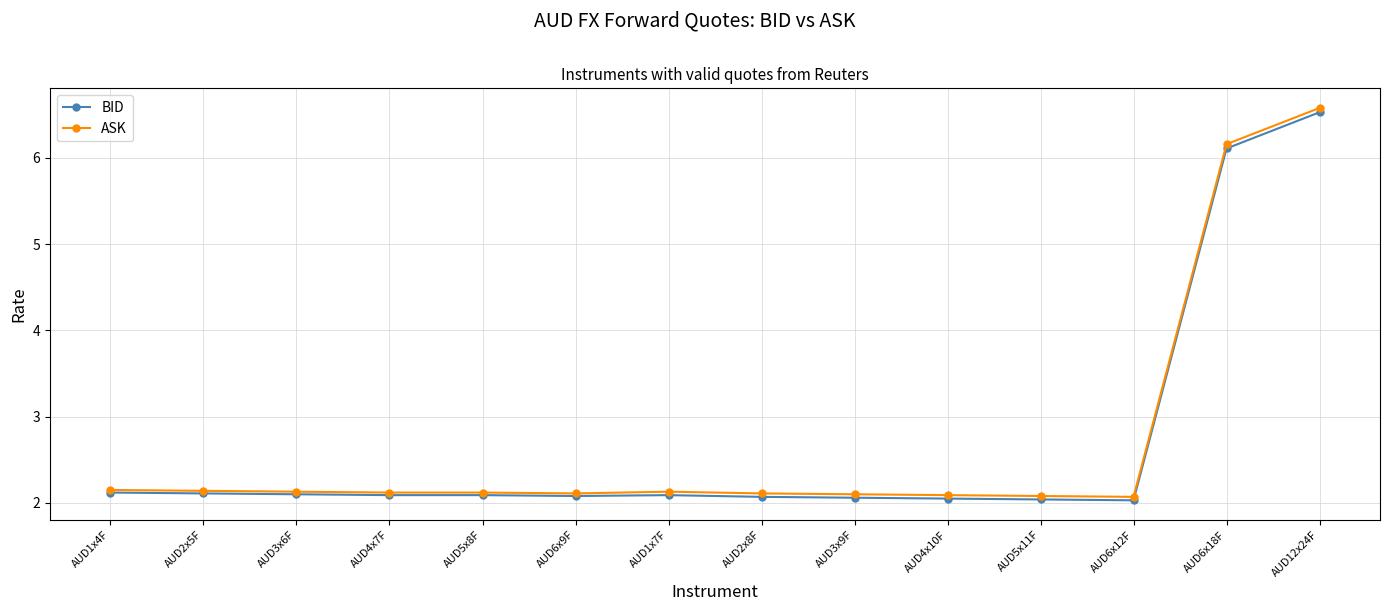

List the series in order of their peak value, highest first.

ASK, BID